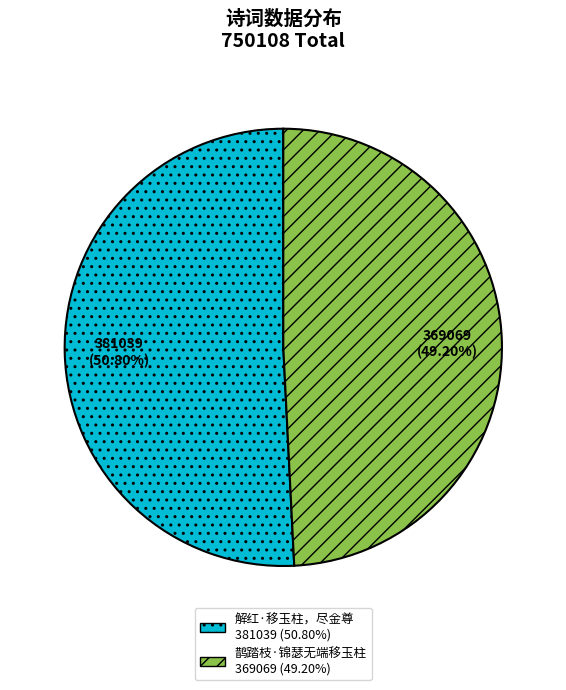

Between 鹊踏枝·锦瑟无端移玉柱 and 解红·移玉柱，尽金尊, which is larger?

解红·移玉柱，尽金尊